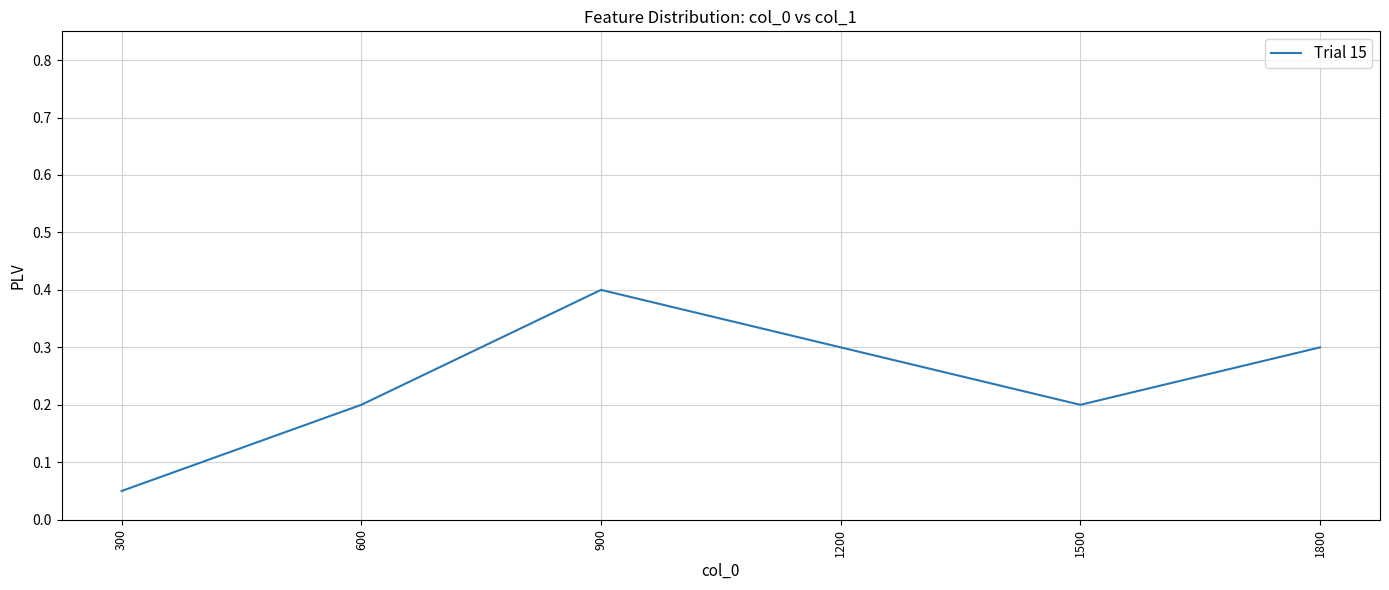

Which label corresponds to the smallest value in the chart?

300